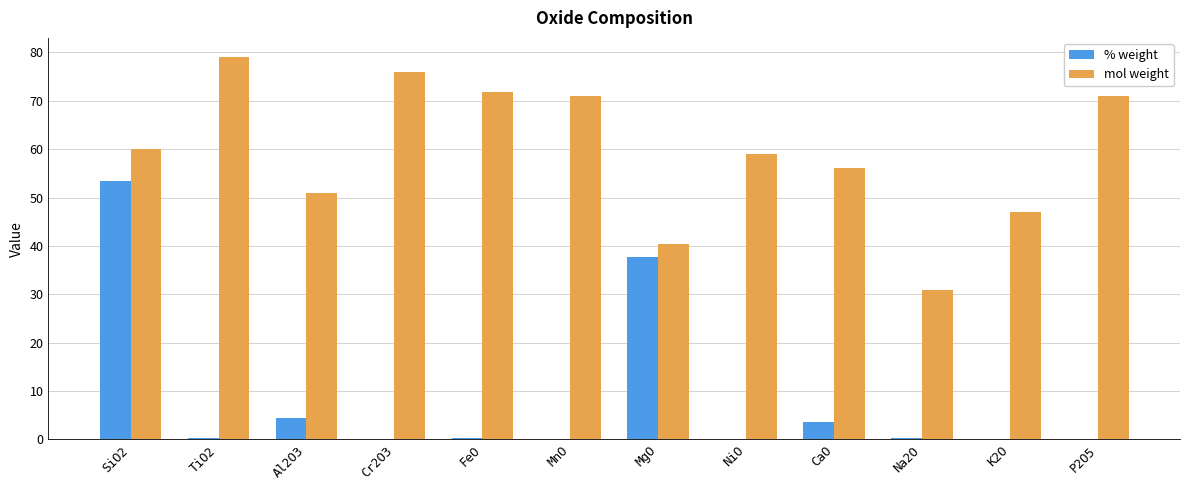

Where is mol weight nearest to the value 55?

CaO